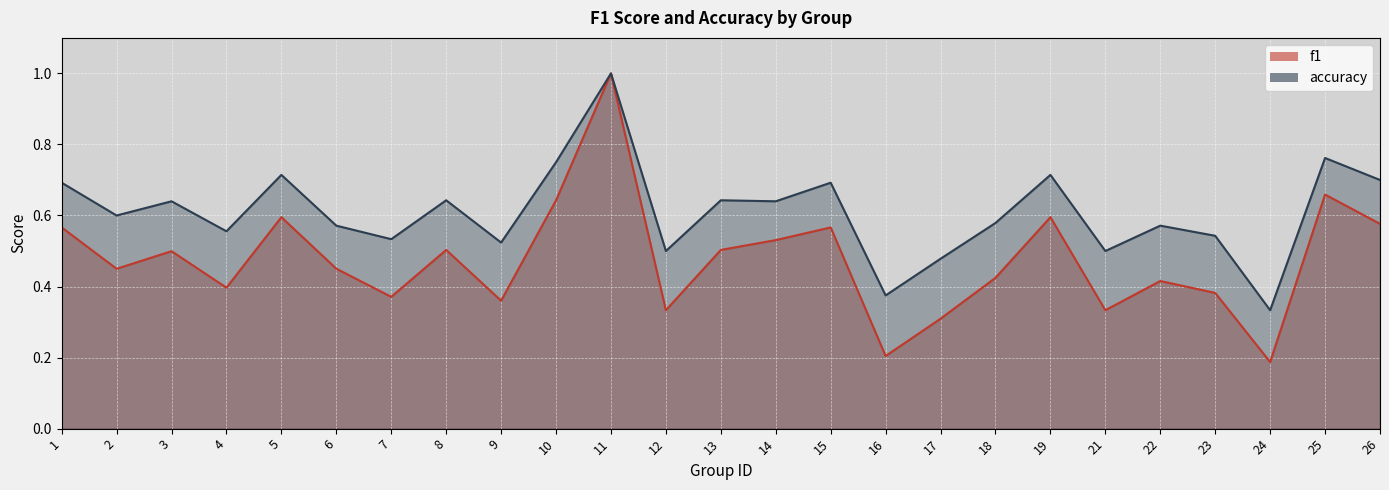

True or false: f1 and accuracy cross at least once.

False